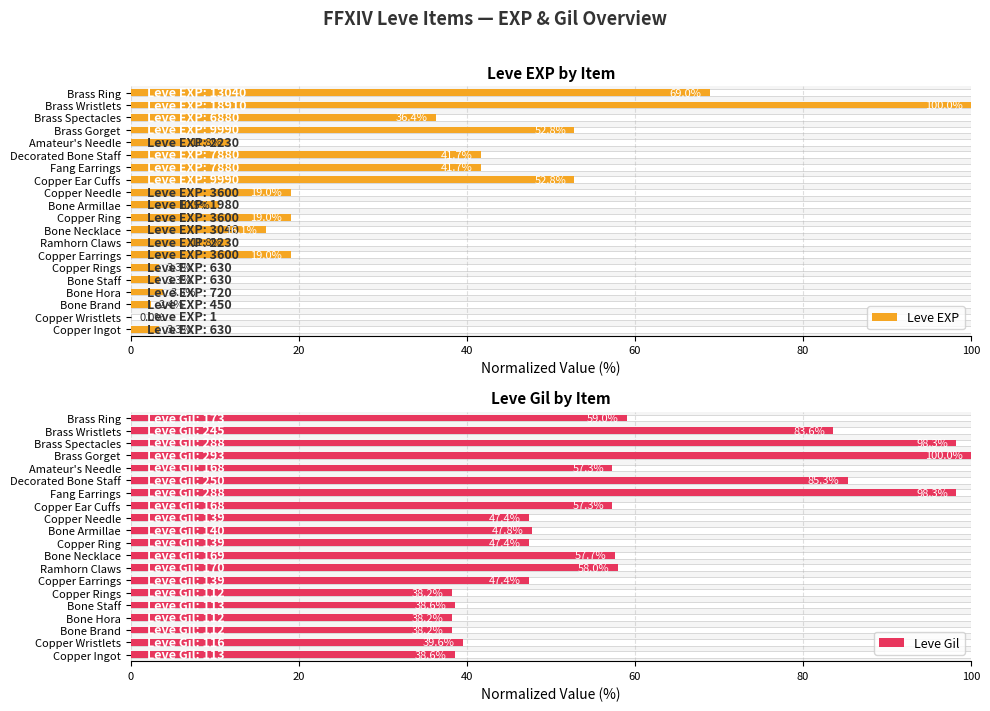

What position from the right is Ramhorn Claws?

13